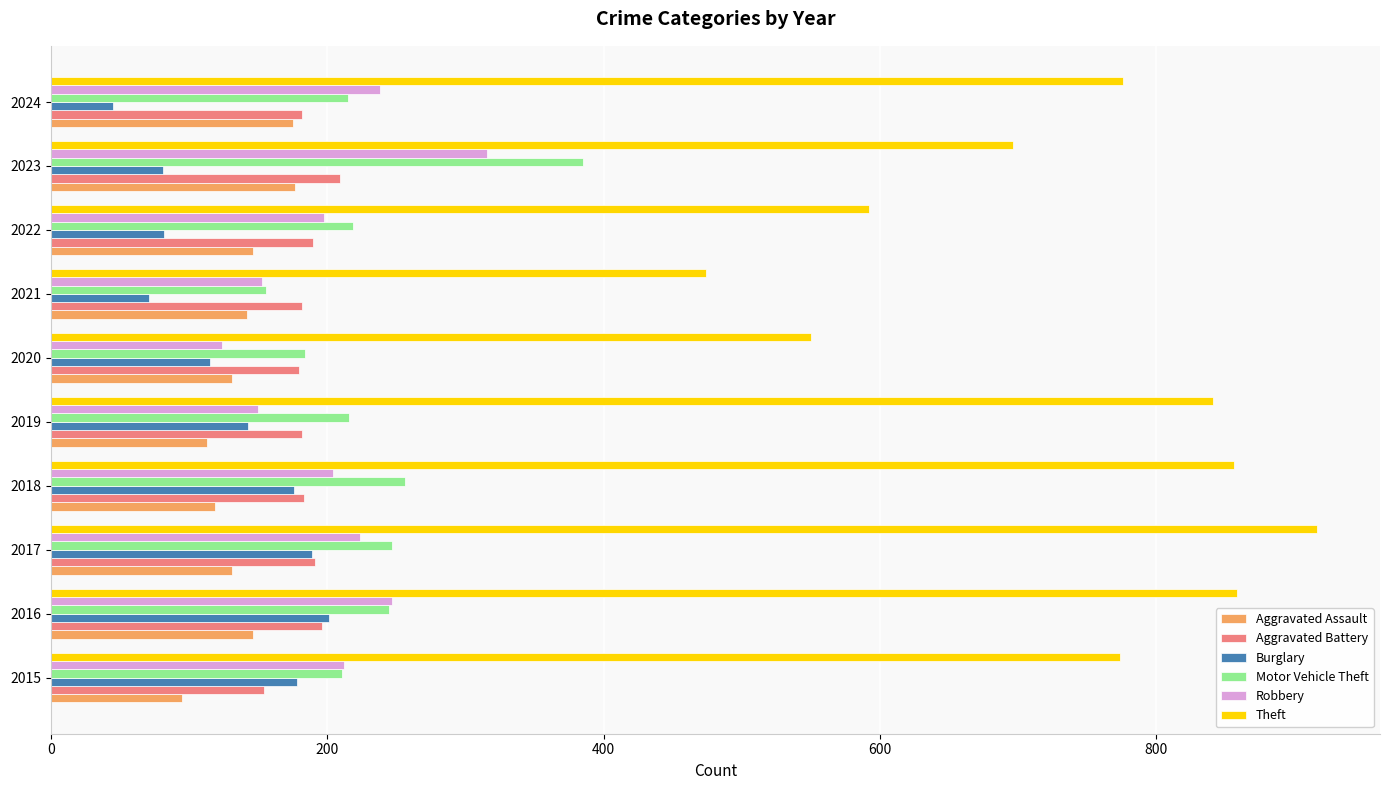

Read the Aggravated Battery value at 2017.

191